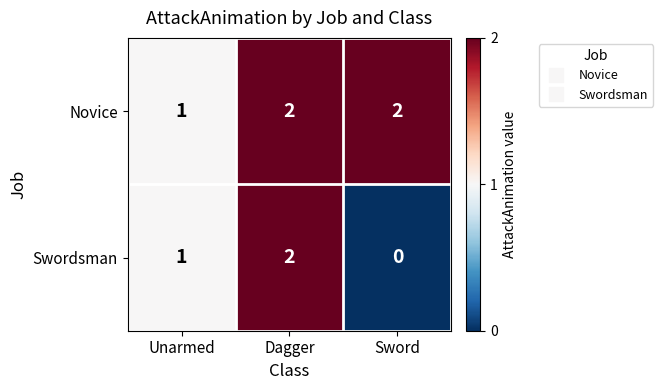

Rank the series at Sword from highest to lowest value.

Novice, Swordsman